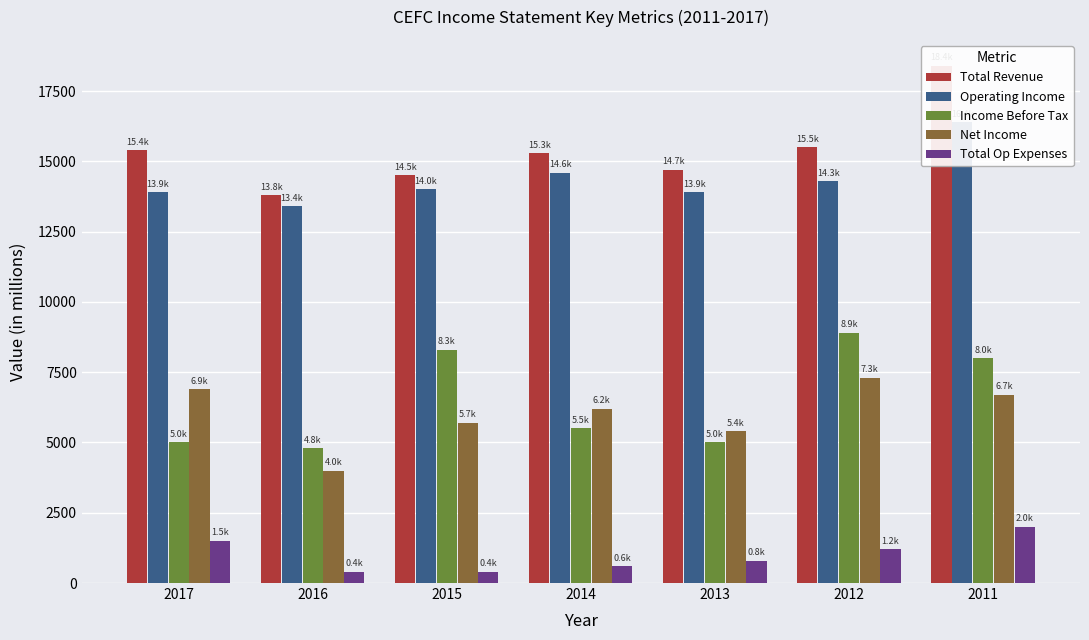

Which has a higher value, 2013 or 2017?

2017